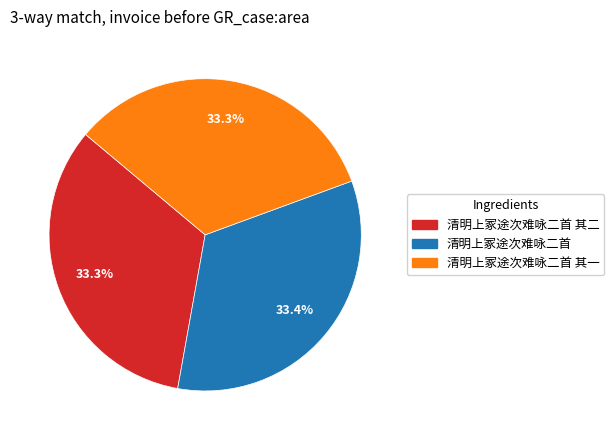

Is there any slice that represents more than half of the pie?

No